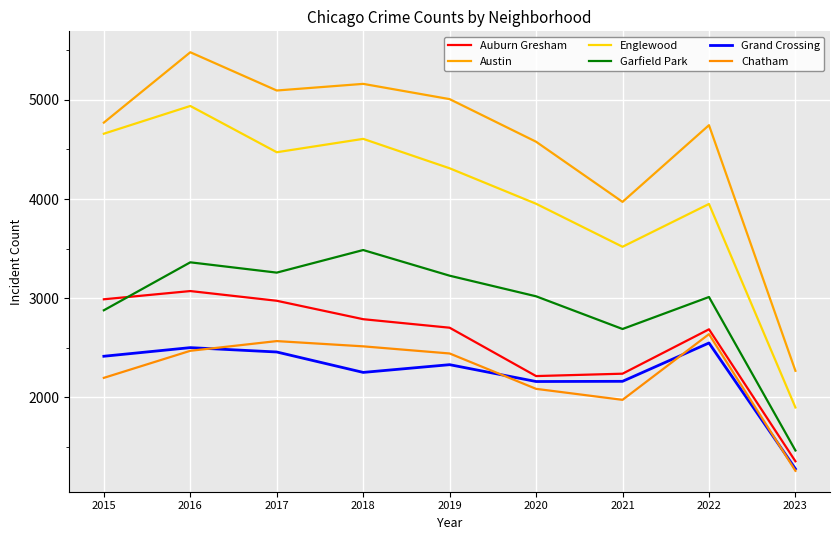

What is the value of the Auburn Gresham point at the 1st from the left?

2988